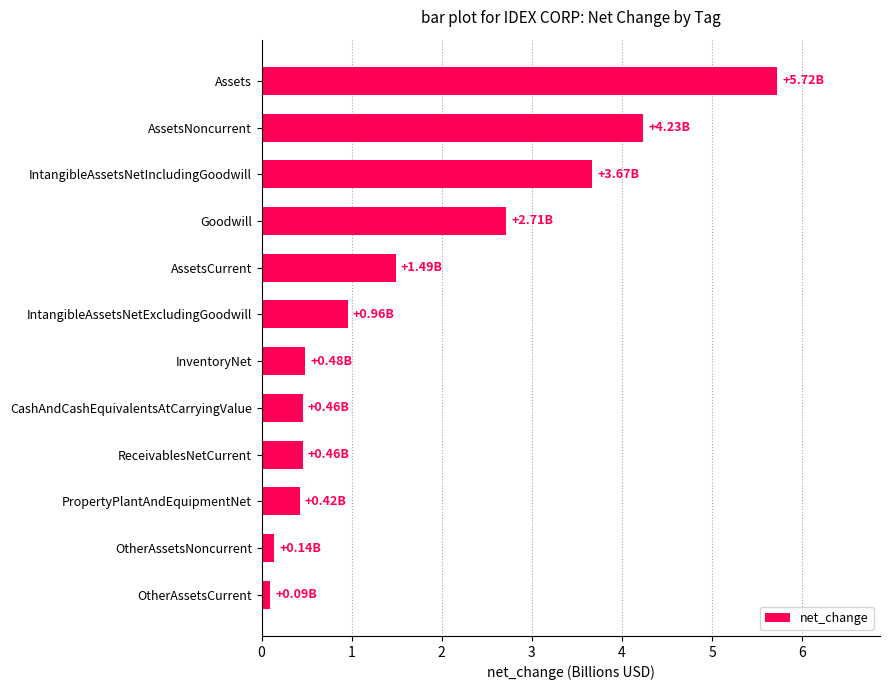

Where is the data nearest to the value 2?

AssetsCurrent